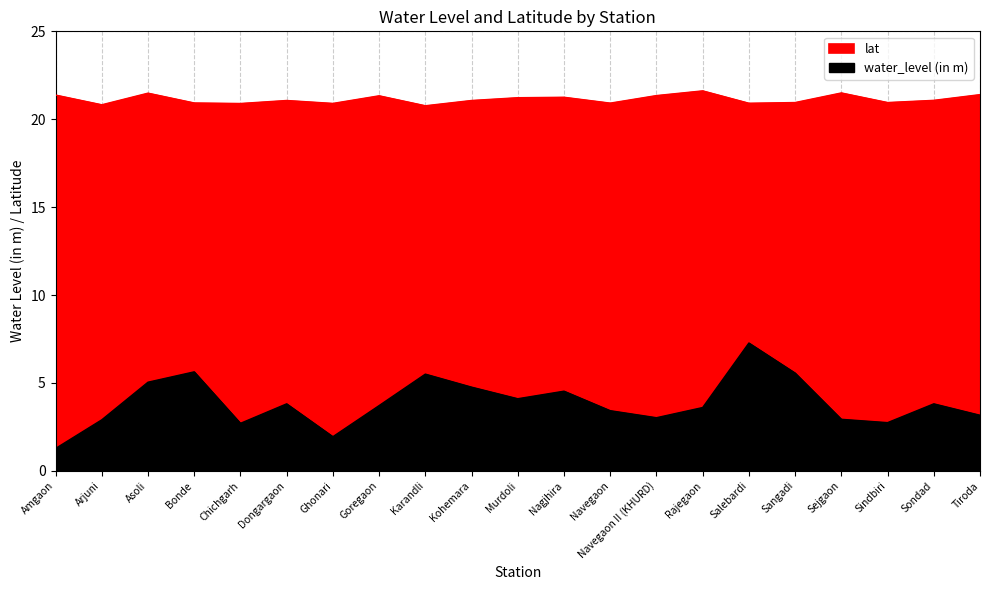

How many data points in lat are less than 21?

9